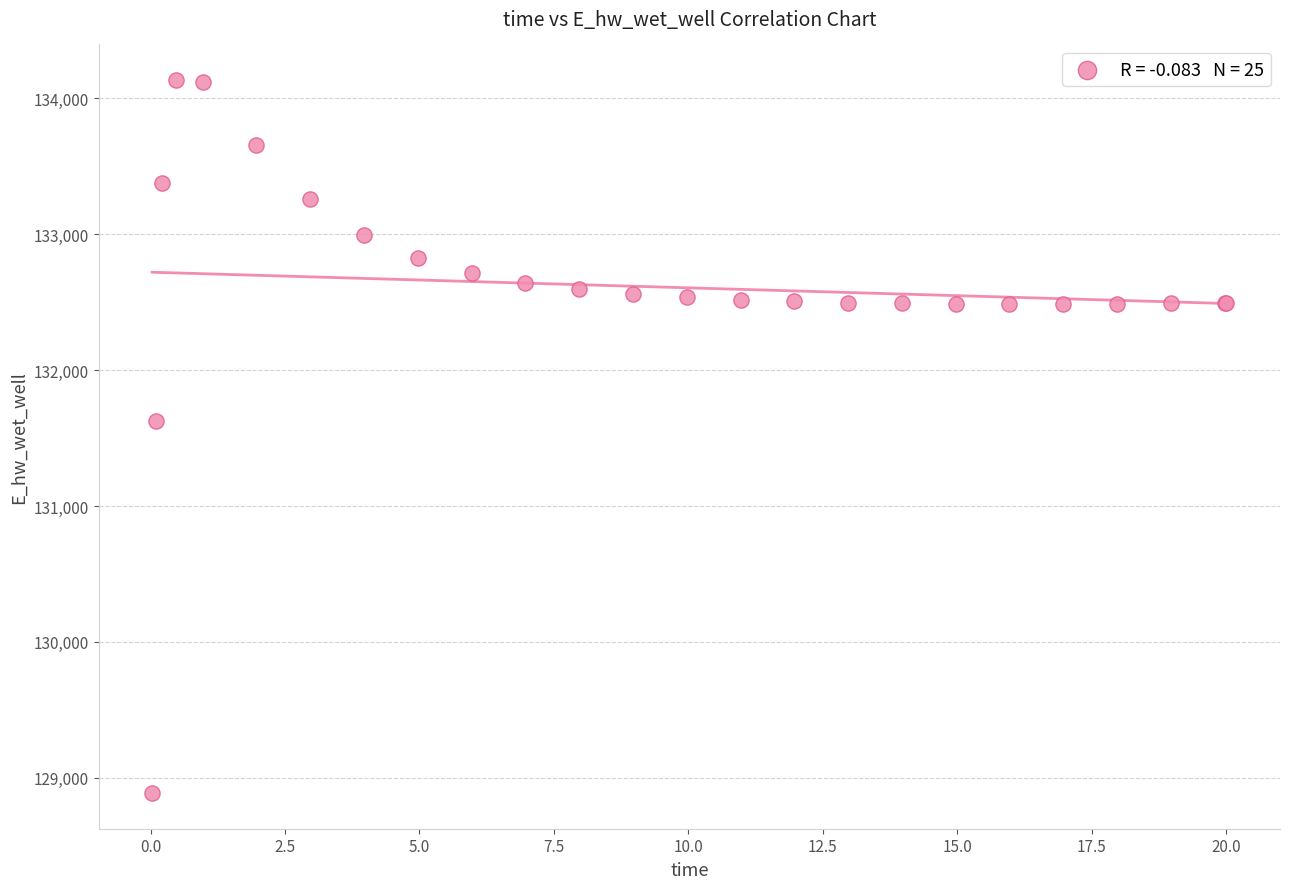

What Y value in the scatter plot is closest to 131511?

131624.1